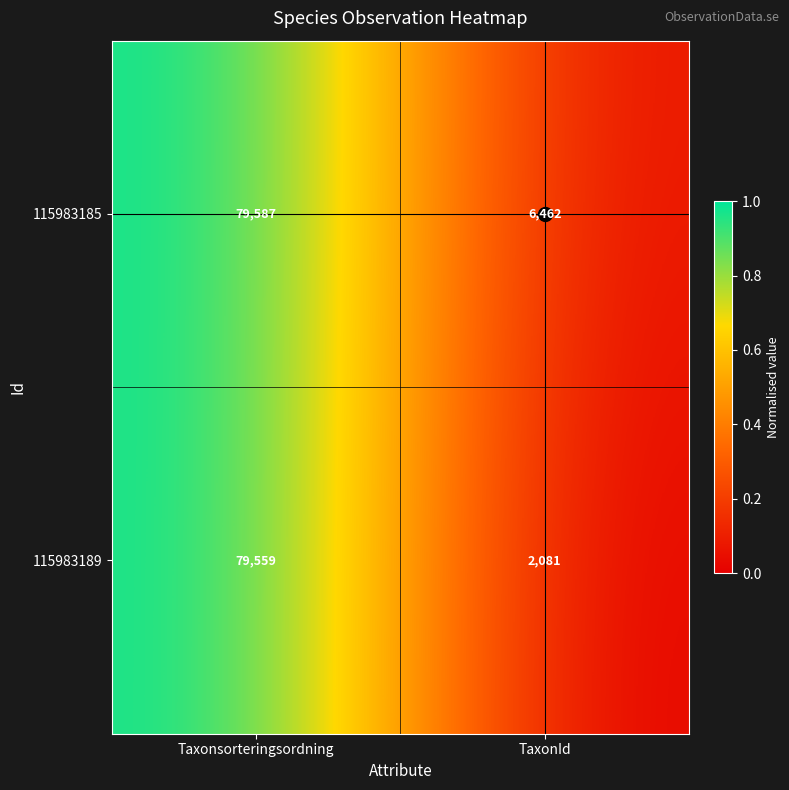

What is the spread (max minus min) of values at Taxonsorteringsordning?

28